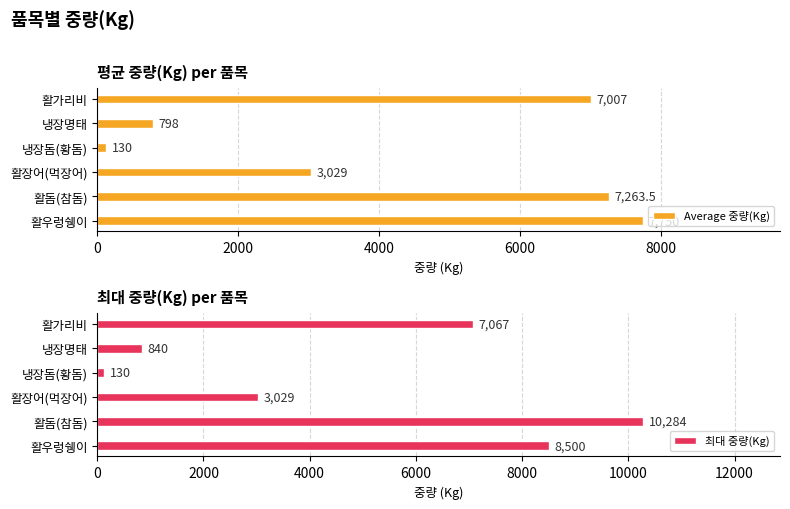

What is the greatest value displayed?

10284.0